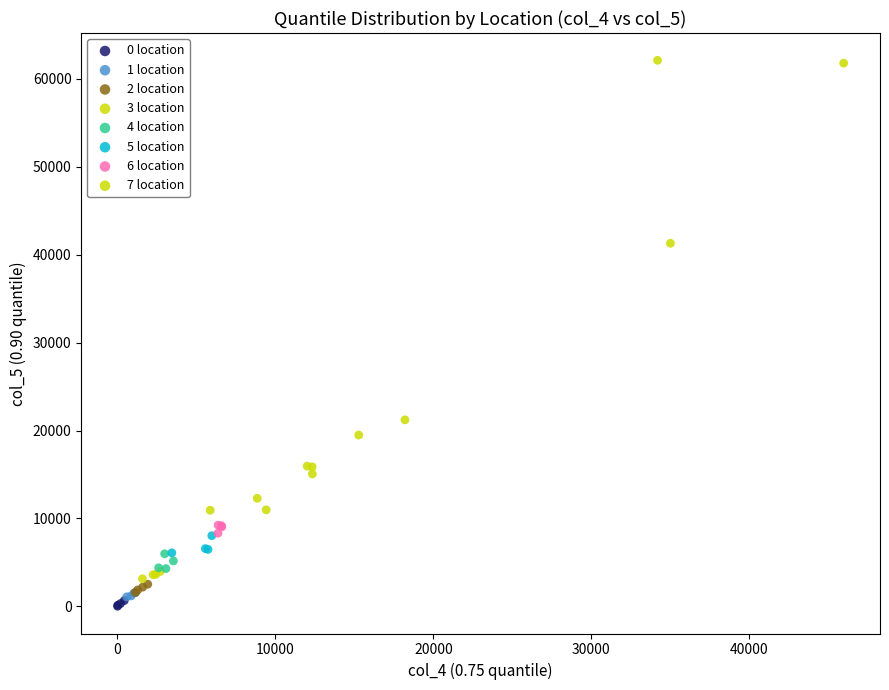

Which series reaches the maximum Y coordinate?

7 location